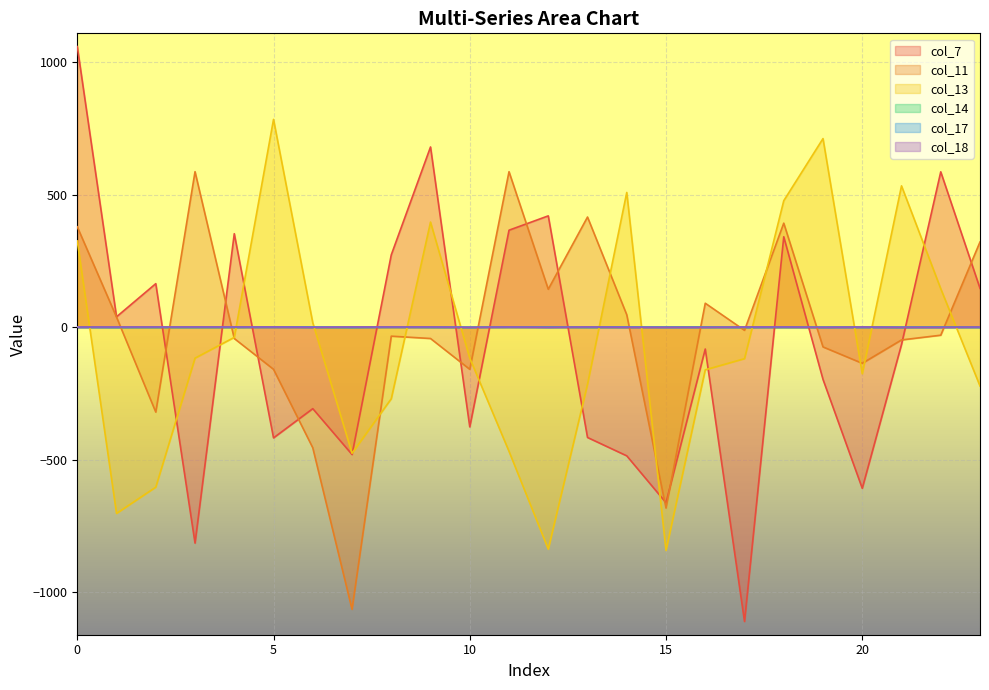

Is the value of col_13 at 7 greater than the value of col_17 at 12?

No